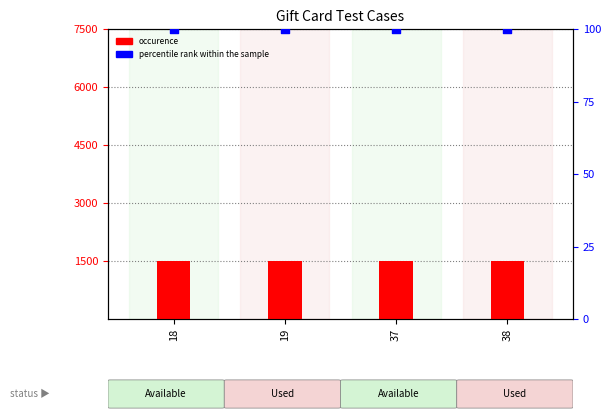

Is the value of occurence at 19 greater than the value of percentile rank within the sample at 37?

Yes